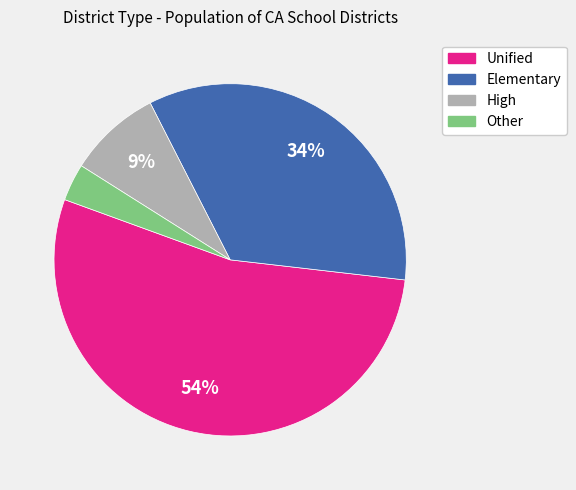

Which category has the smallest portion of the pie?

Other